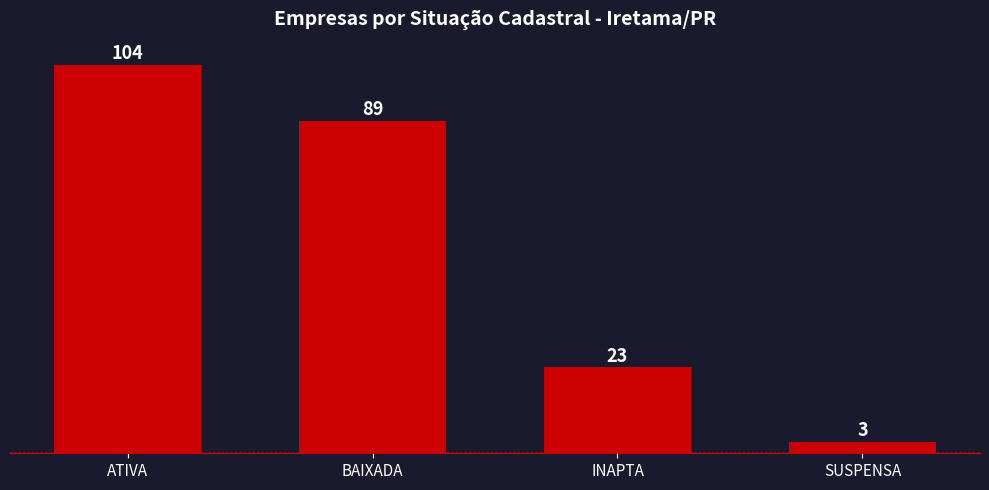

The value at BAIXADA is 89. True or false?

True